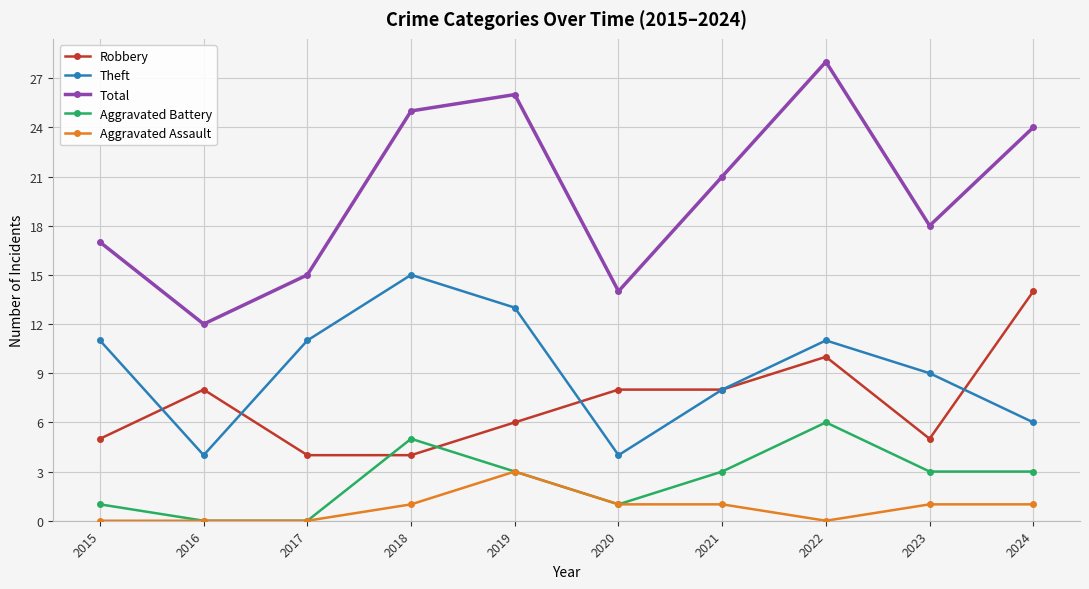

How many interior local valleys does the Theft series have?

2